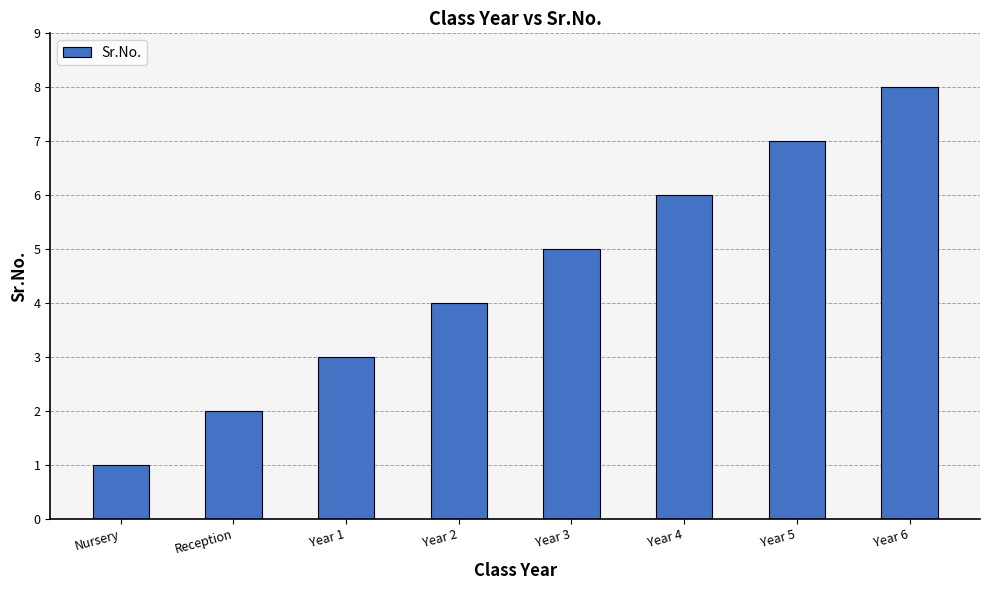

How many bars are there in total?

8